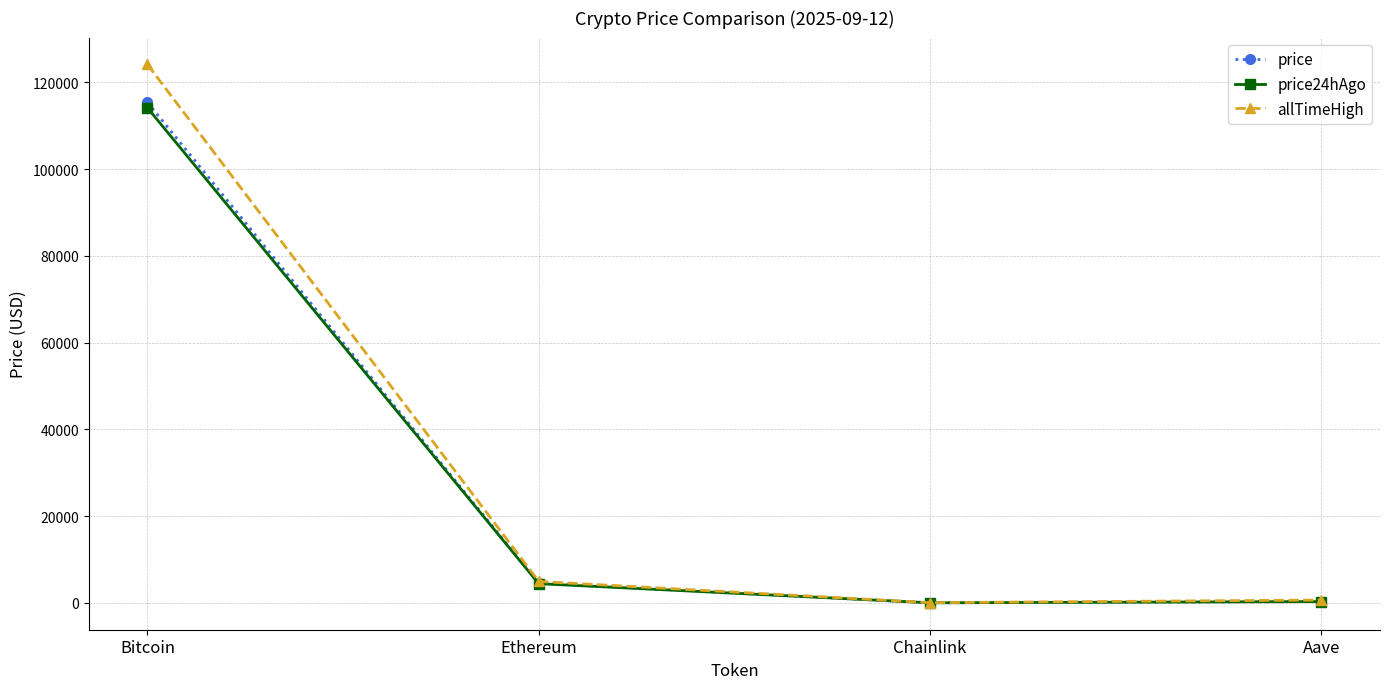

Is the value of price24hAgo at Aave greater than the value of allTimeHigh at Ethereum?

No